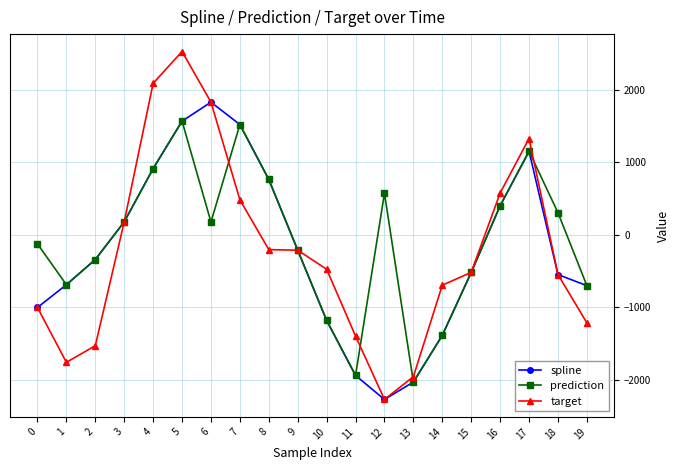

Is it true that prediction equals 912.0 at 4?

True